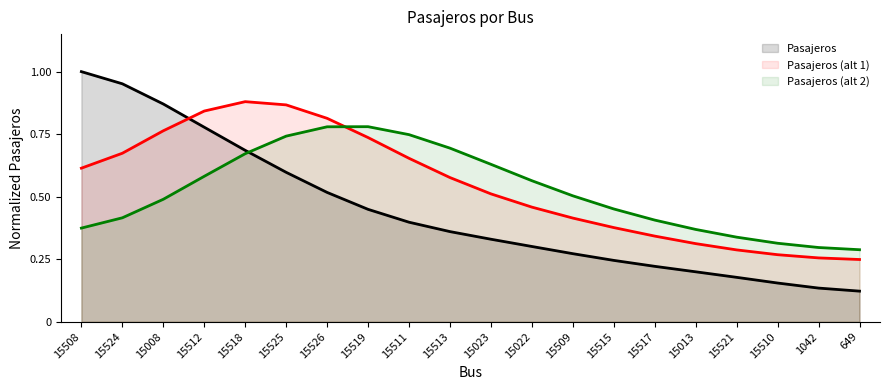

List the labels in order of value, largest first.

15508, 15524, 15008, 15512, 15518, 15525, 15526, 15519, 15511, 15513, 15023, 15022, 15509, 15515, 15517, 15013, 15521, 15510, 1042, 649